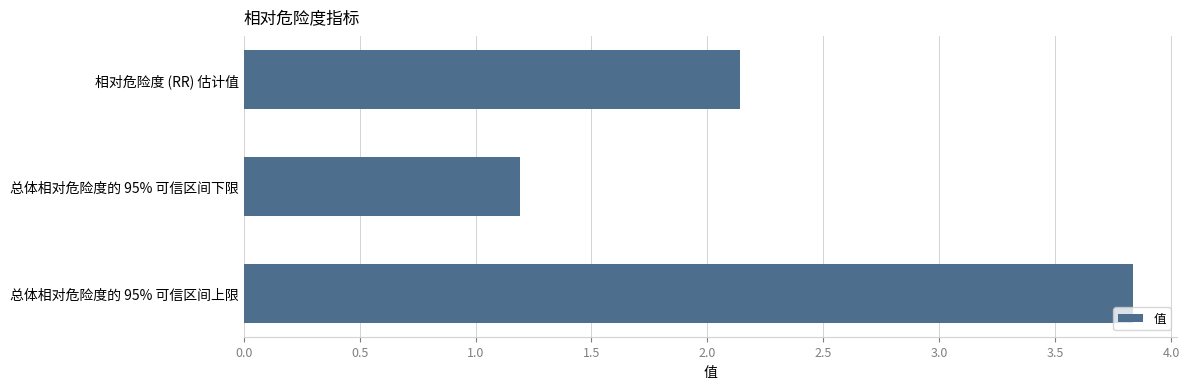

What position from the bottom is 总体相对危险度的 95% 可信区间下限?

2